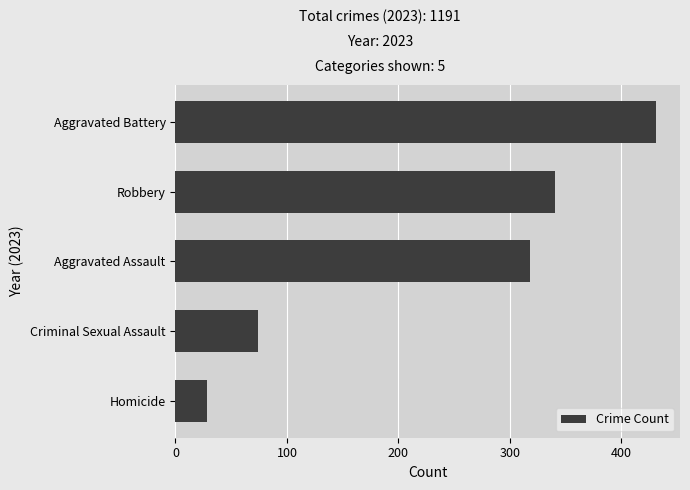

List the labels in order of value, smallest first.

Homicide, Criminal Sexual Assault, Aggravated Assault, Robbery, Aggravated Battery